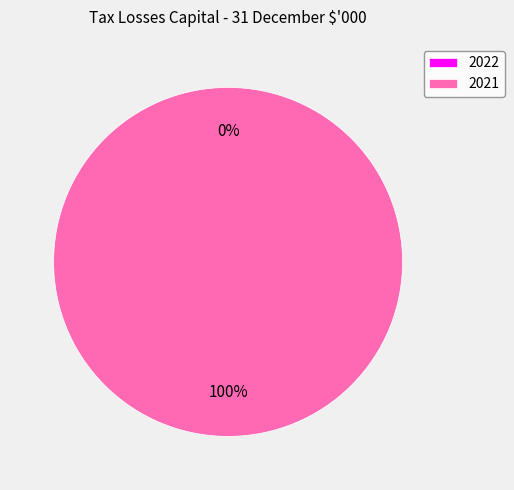

Which slice is the smallest?

2022